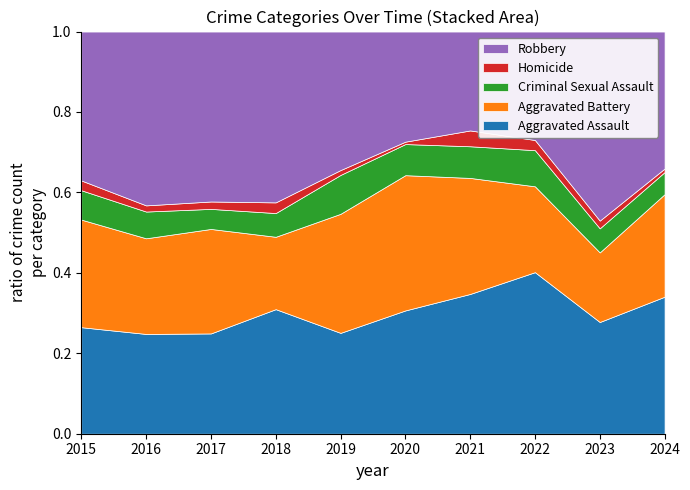

Reading right to left, extract all data points from this chart.

Aggravated Assault: 155	130	143	106	103	83	105	95	97	98
Aggravated Battery: 116	81	76	88	113	98	61	99	93	99
Criminal Sexual Assault: 25	28	32	24	26	32	20	19	26	27
Homicide: 4	9	9	12	2	4	9	7	6	9
Robbery: 155	220	96	75	92	114	144	161	169	137